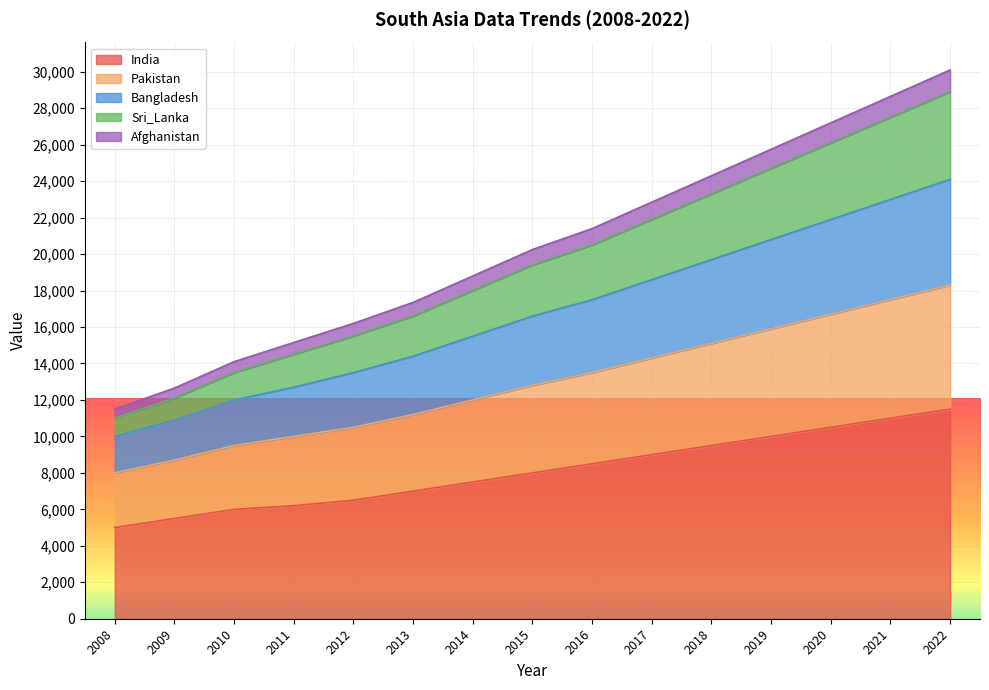

Rank the categories by India value from highest to lowest.

2022, 2021, 2020, 2019, 2018, 2017, 2016, 2015, 2014, 2013, 2012, 2011, 2010, 2009, 2008